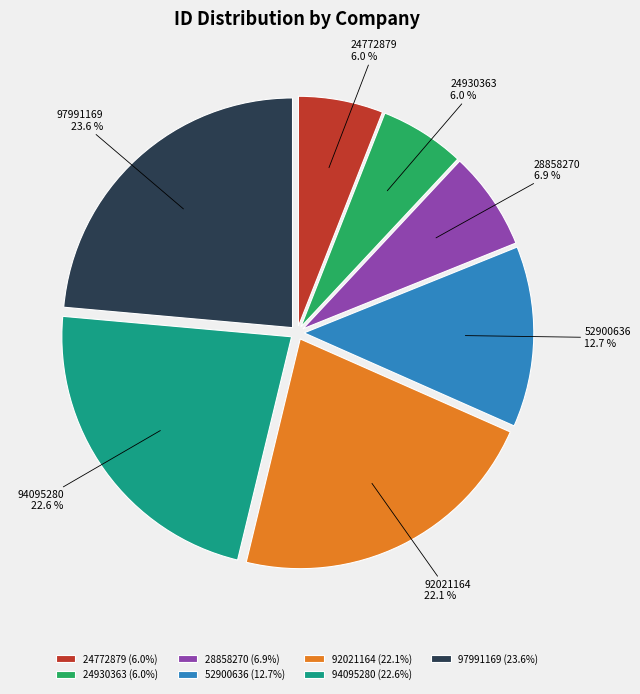

Combined, do 24772879 and 92021164 account for over 50%?

No